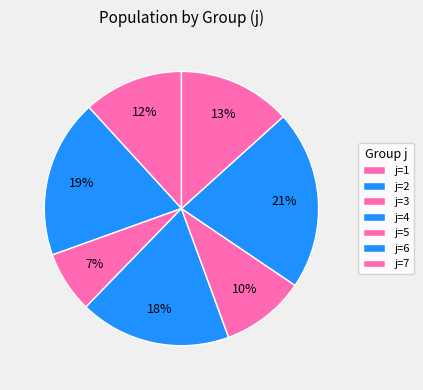

How many slices are in this pie chart?

7